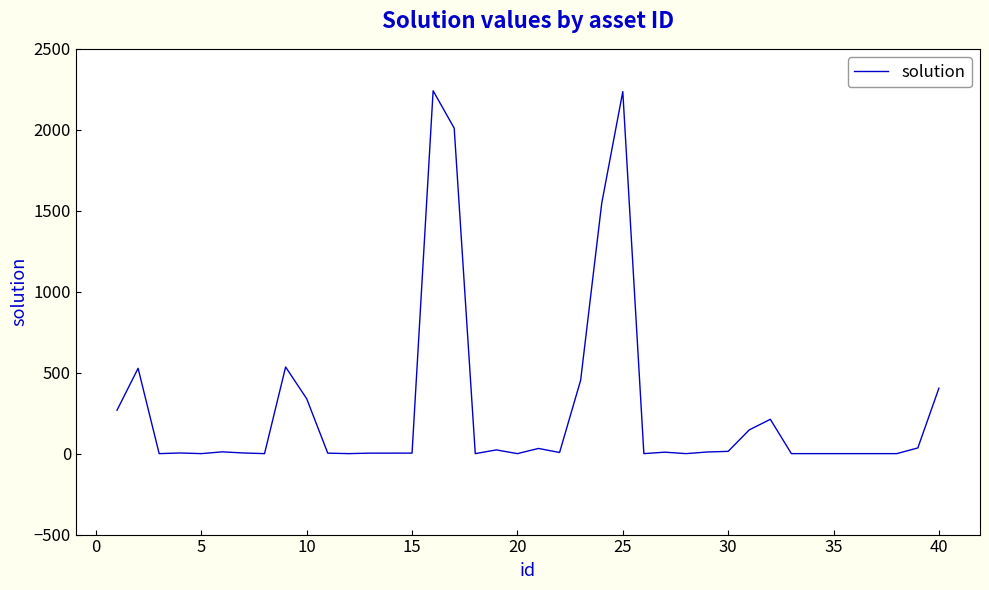

What is the maximum value shown in the chart?

2241.0